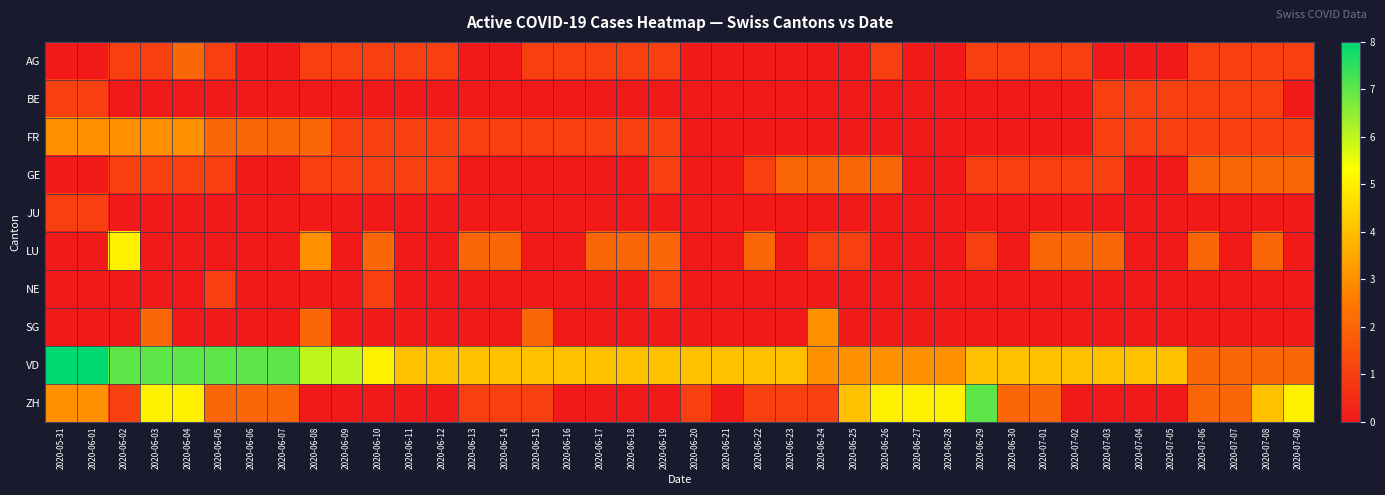

What is the spread (max minus min) of values at 2020-07-08?

4